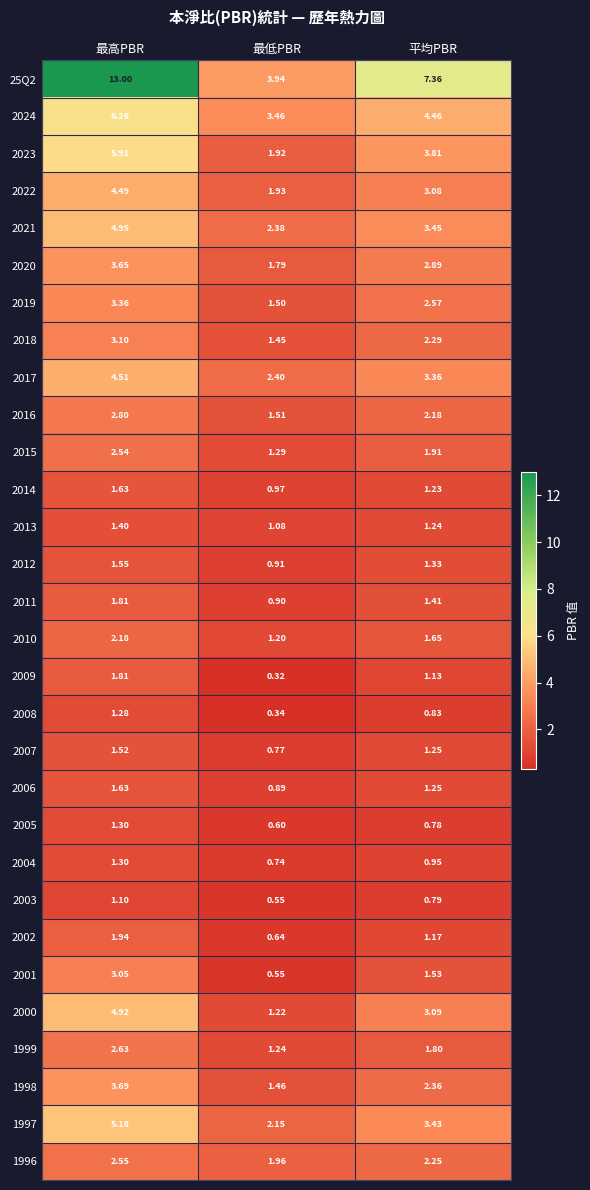

At which label is 1996 closest to 2?

最低PBR